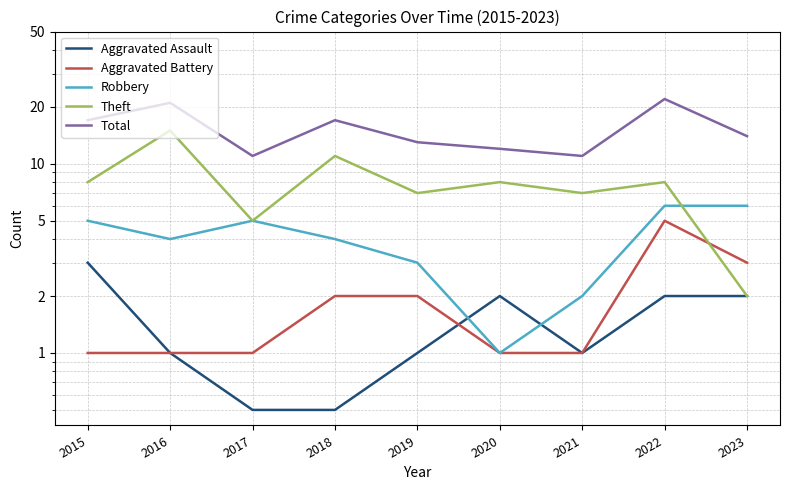

Read the Total value at 2021.

11.0